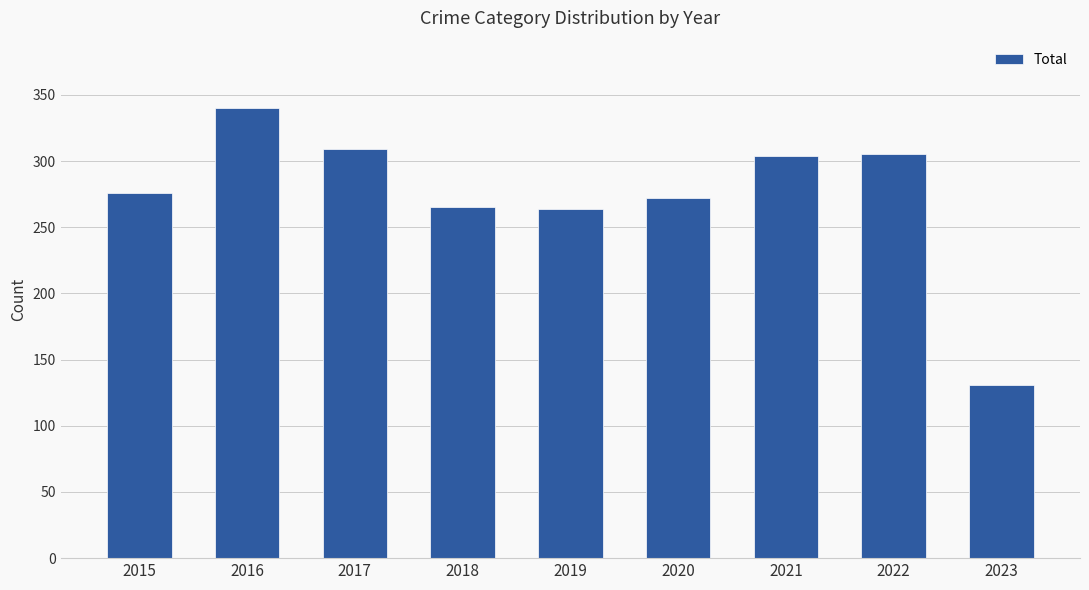

What is the sum of all values?

2466